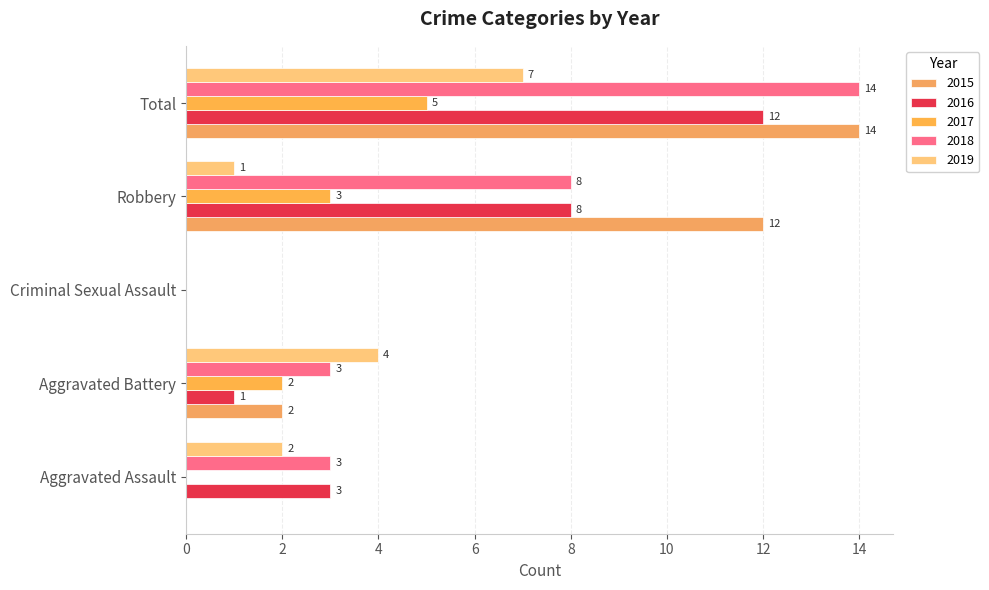

How many series are shown in this chart?

5